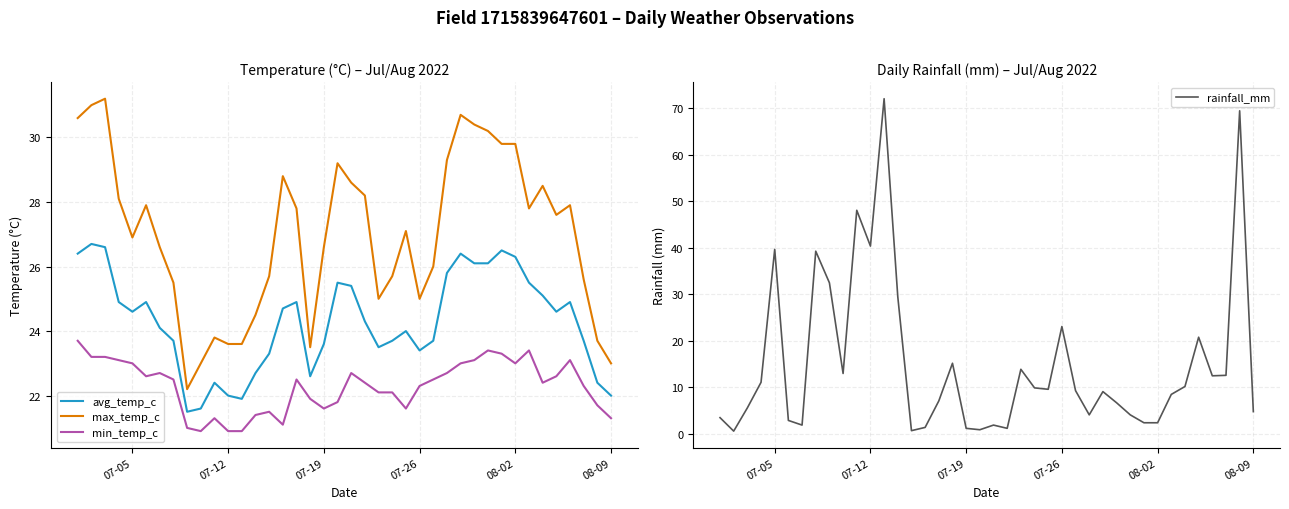

What is the lowest value of the min_temp_c series?

20.9